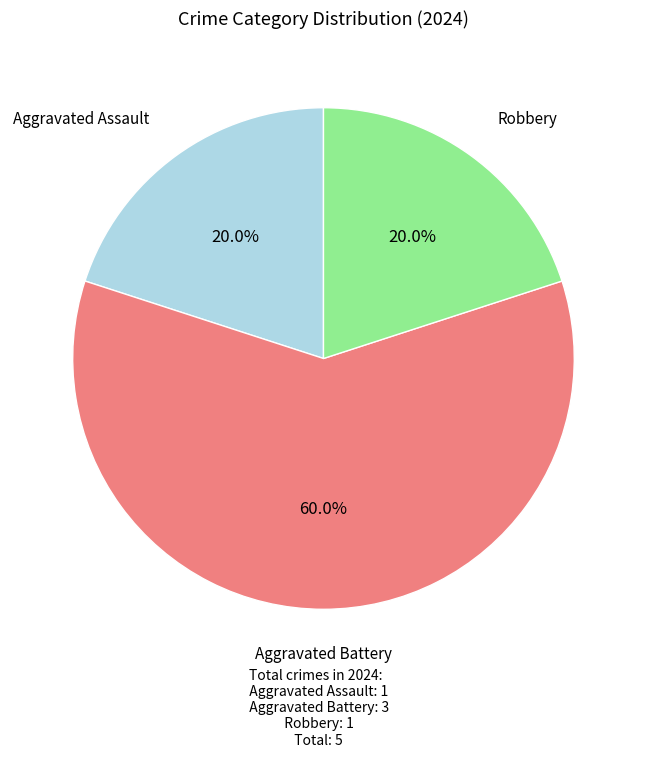

To the nearest percent, what portion does Robbery represent?

20%